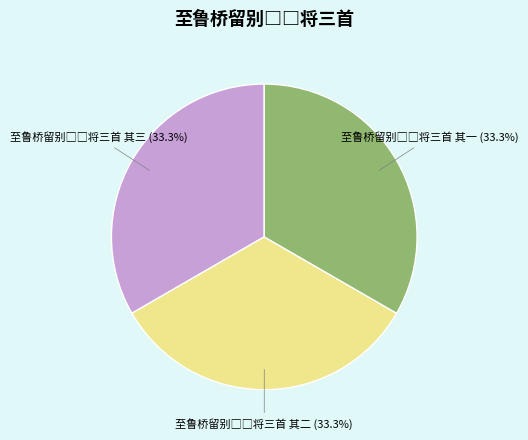

Is there any slice that represents more than half of the pie?

No